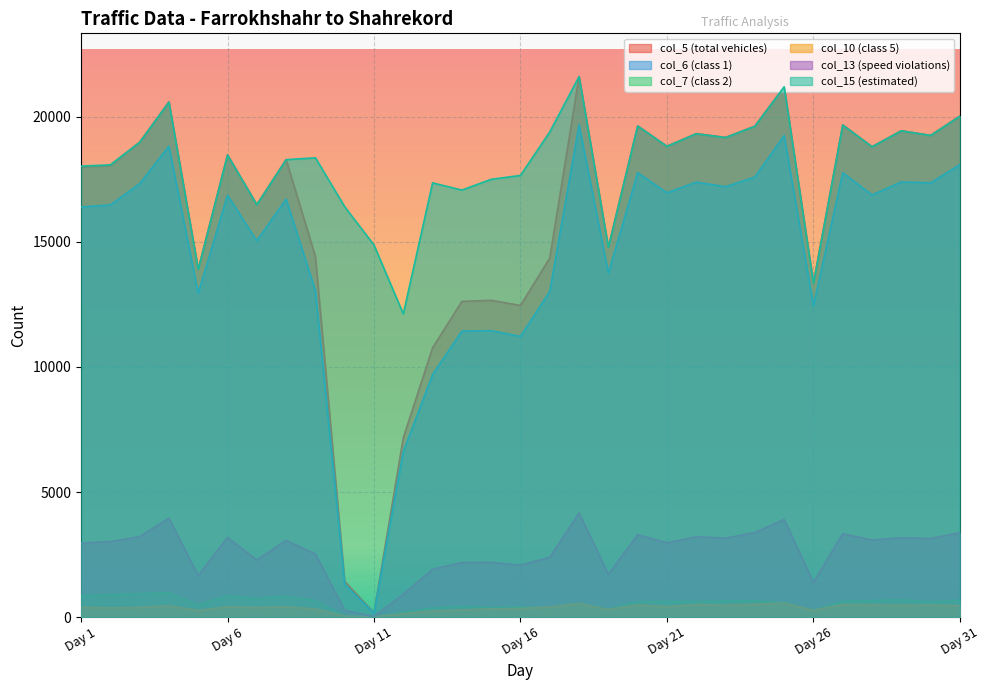

Reading left to right, transcribe all the data shown in this chart.

col_5 (total vehicles): 17997	18059	18987	20598	13908	18481	16492	18293	14416	1425	171	7169	10769	12624	12667	12461	14358	21615	14789	19640	18827	19331	19179	19629	21205	13350	19681	18810	19447	19262	20034
col_6 (class 1): 16402	16478	17329	18830	12949	16869	15050	16716	13050	1301	155	6613	9701	11437	11452	11224	13026	19687	13753	17770	16967	17394	17211	17595	19256	12452	17771	16881	17402	17365	18095
col_7 (class 2): 857	890	933	972	488	848	740	830	660	39	4	196	364	423	376	405	374	563	305	608	626	615	640	649	573	266	623	658	693	608	670
col_10 (class 5): 391	363	386	447	264	408	381	406	323	33	4	132	247	288	322	342	398	546	298	484	411	501	472	512	555	267	499	487	465	478	449
col_13 (speed violations): 2951	3016	3213	3951	1657	3183	2276	3066	2521	268	21	907	1913	2177	2185	2073	2389	4161	1705	3291	2970	3210	3152	3379	3901	1384	3332	3078	3172	3139	3372
col_15 (estimated): 18034	18085	18987	20598	13908	18481	16492	18293	18366	16408	14877	12123	17364	17076	17506	17662	19403	21615	14789	19640	18827	19331	19179	19629	21205	13350	19681	18810	19447	19262	20034